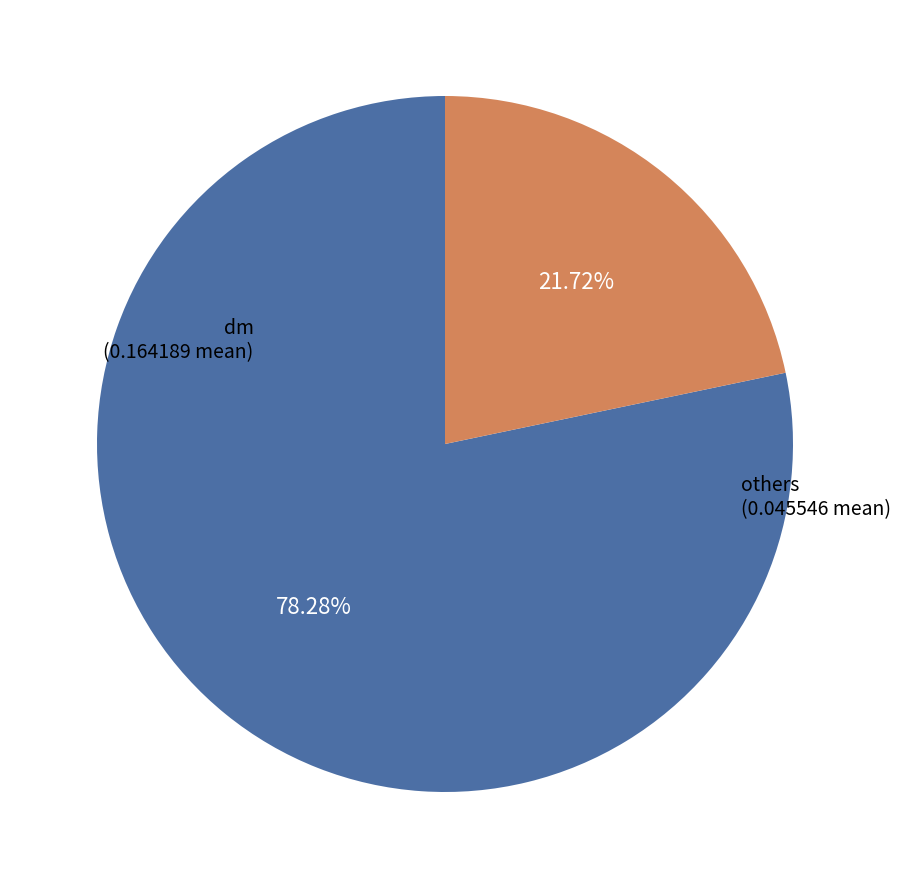

Count the number of slices in the pie.

2